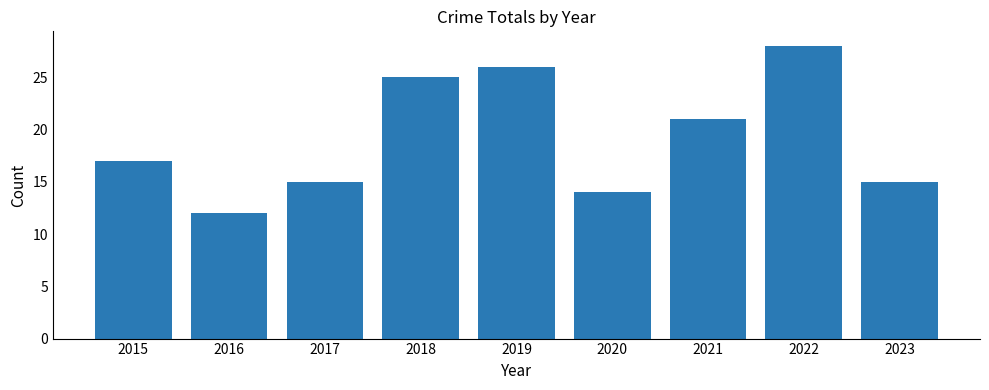

Read the value at 2017, to the nearest 10.

20